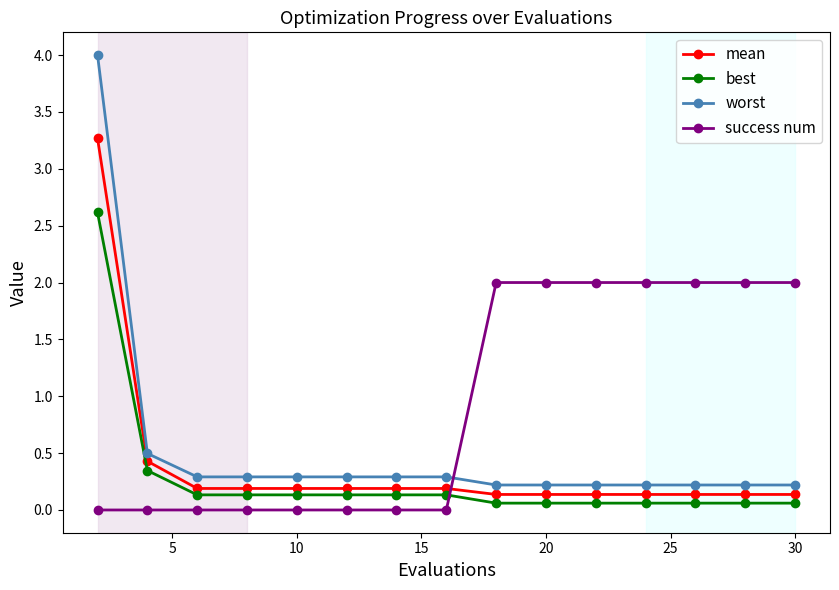

True or false: best and mean cross at least once.

False